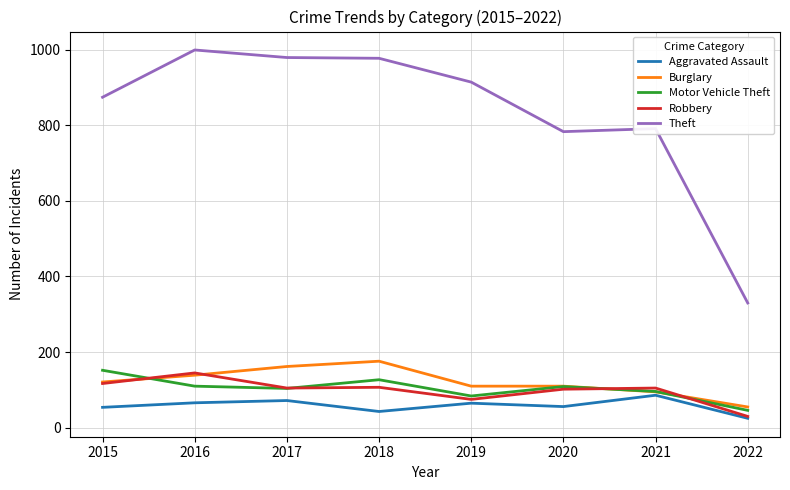

True or false: Motor Vehicle Theft and Burglary cross at least once.

True